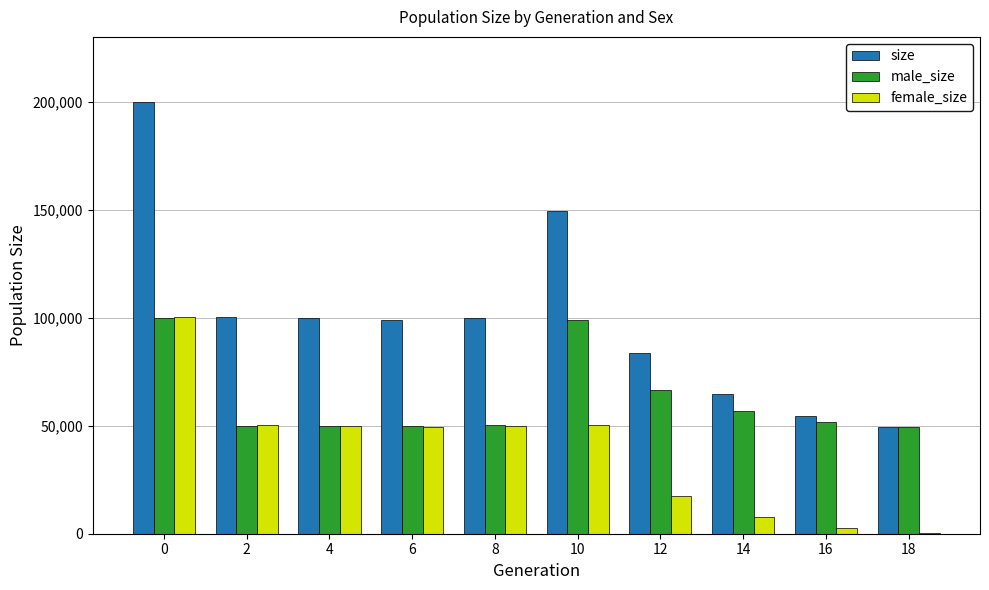

Is the value of male_size at 4 greater than the value of female_size at 16?

Yes